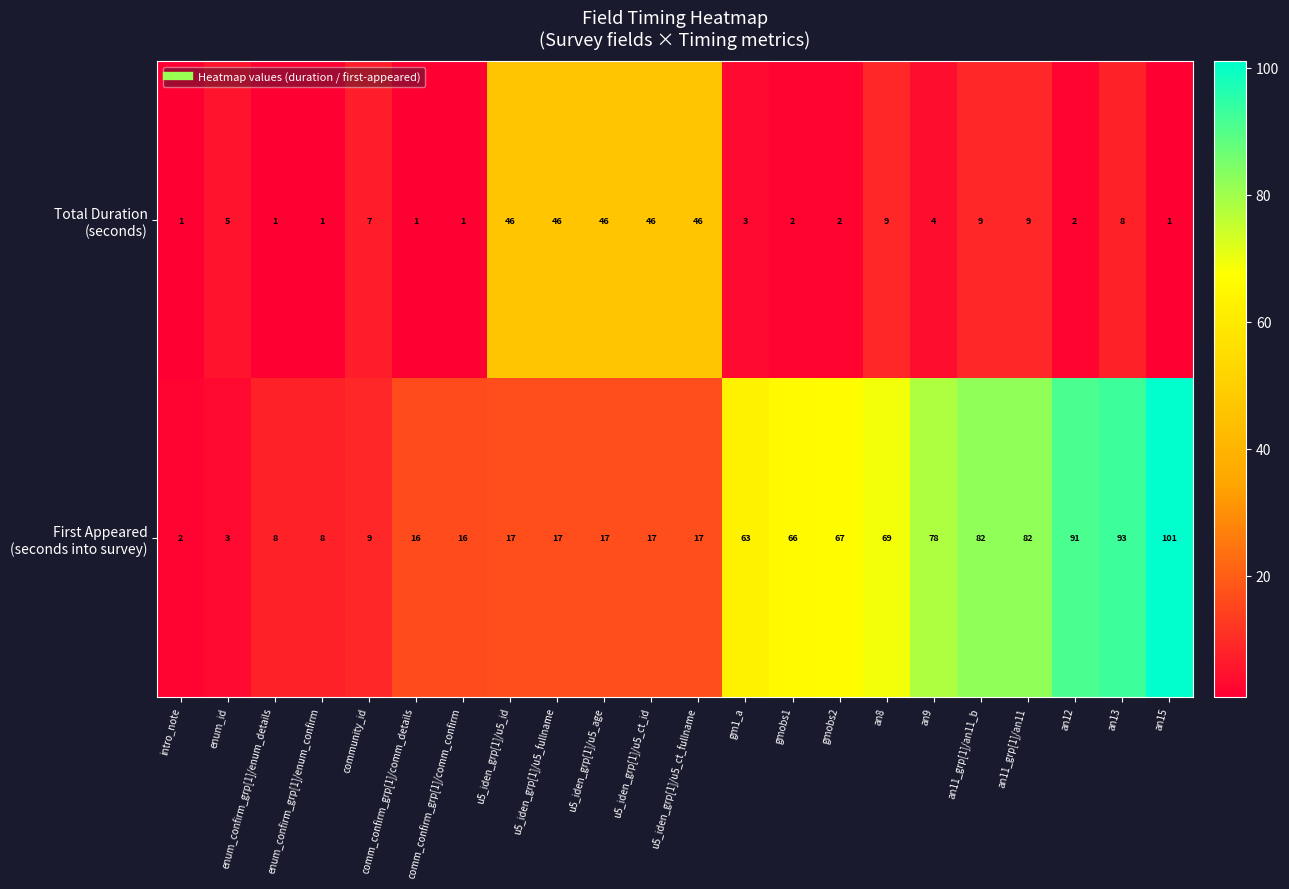

What is the total value across all series at an13?

101